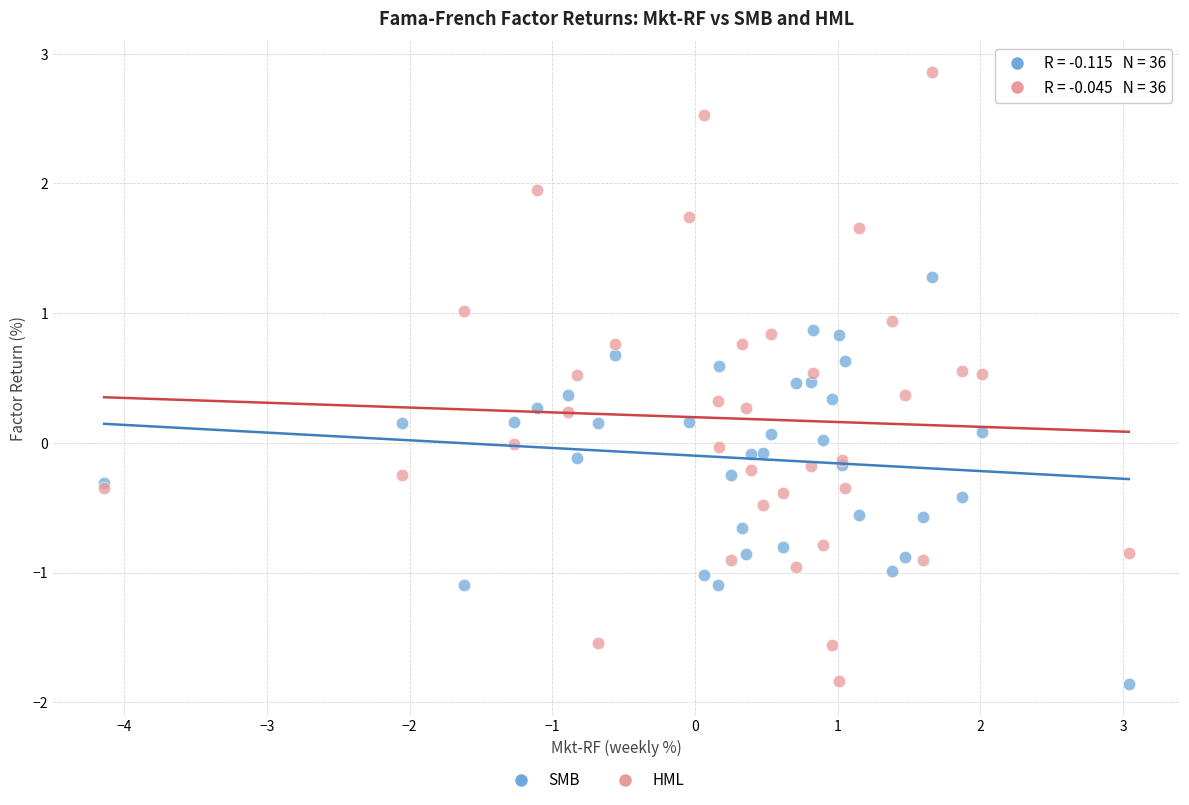

Which series has the widest spread of Y values?

HML